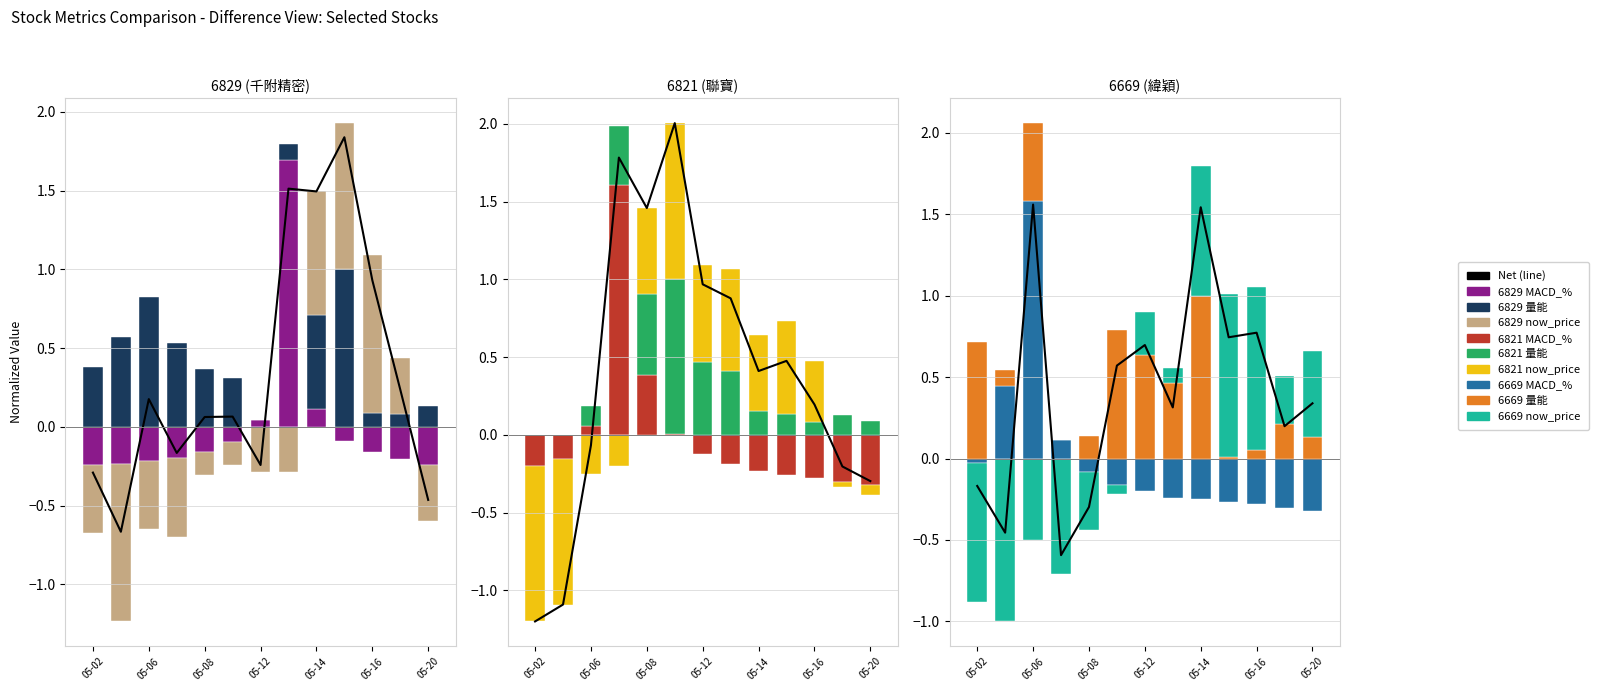

What is the value of the 10th bar from the left?

0.7